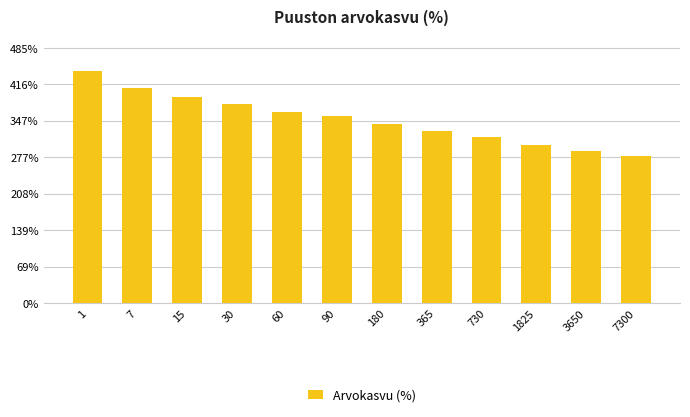

The value at 1825 is 79.3. True or false?

False